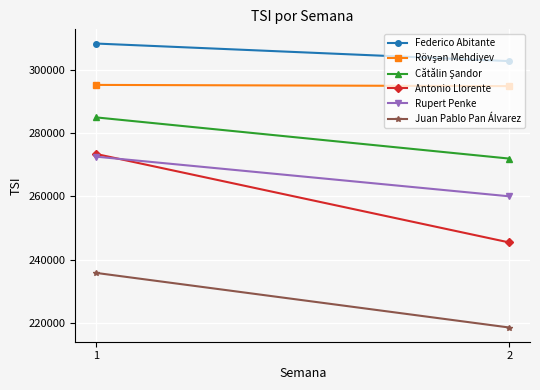

Is the value of Cătălin Şandor at 1 greater than the value of Rupert Penke at 1?

Yes